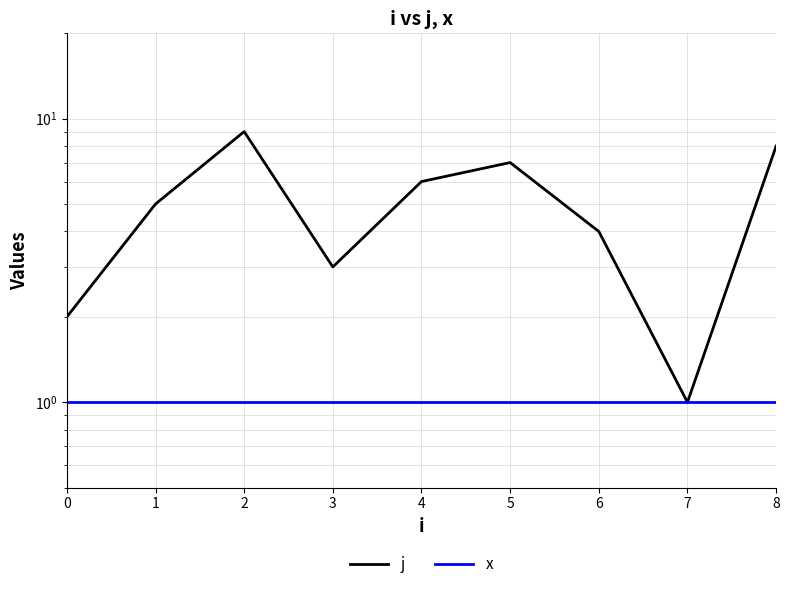

What is the difference between the maximum and minimum values in the j series?

8